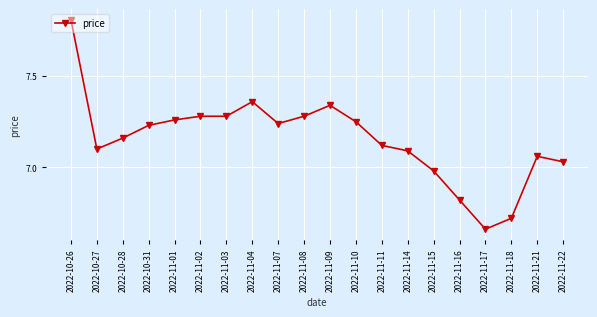

What is the label of the 11th point from the right?

2022-11-08